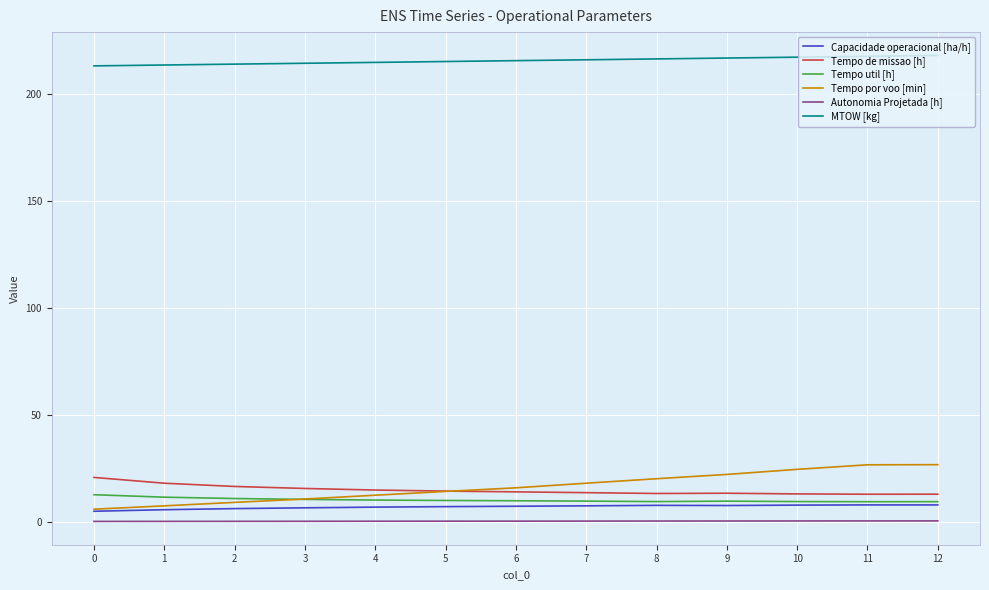

What is the maximum value for MTOW [kg]?

218.3